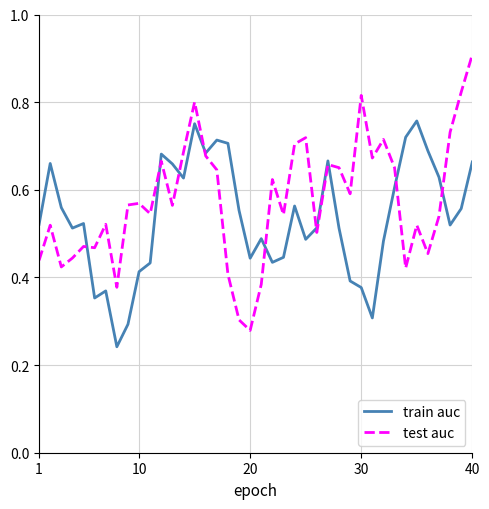

How many categories are shown in the chart?

40